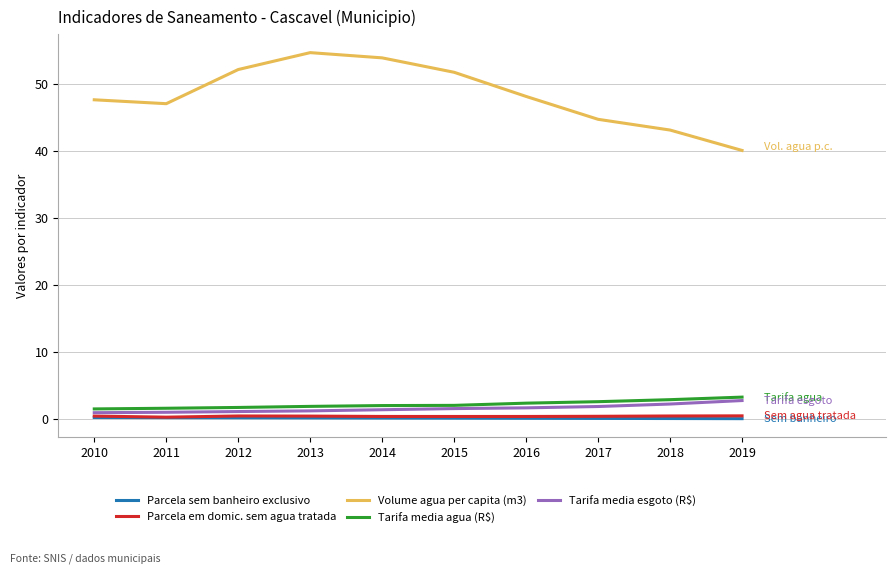

What is the average value of the Tarifa media esgoto (R$) series?

1.6